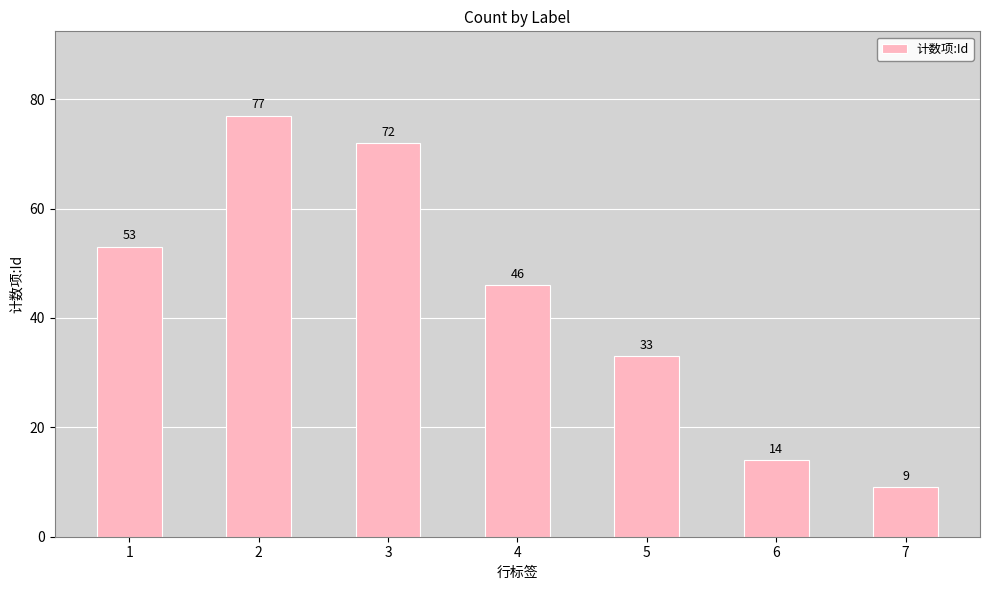

What is the change in value from 2 to 5?

-44